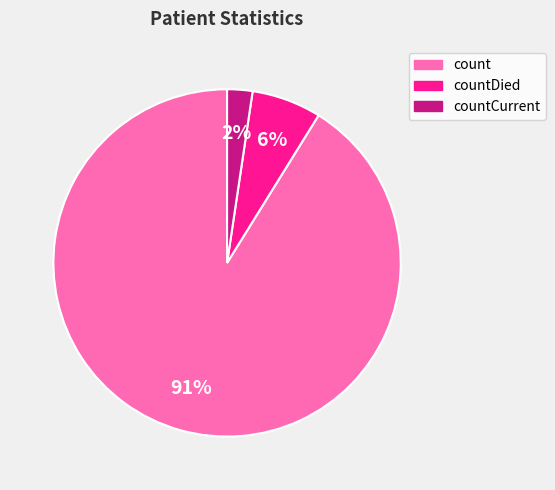

To the nearest percent, what is the average slice percentage?

33%